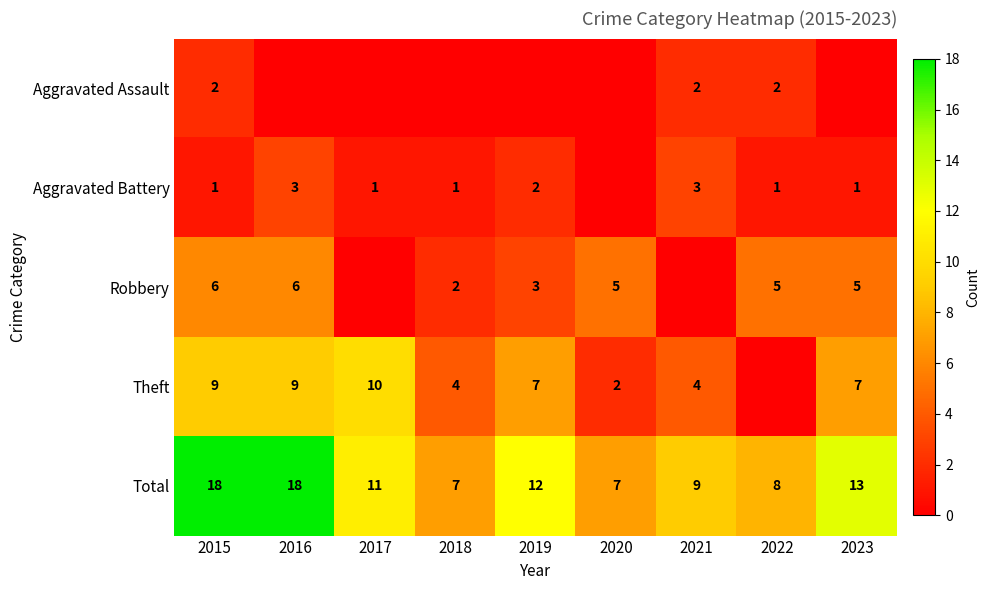

Is the value of Theft at 2017 greater than the value of Aggravated Battery at 2022?

Yes